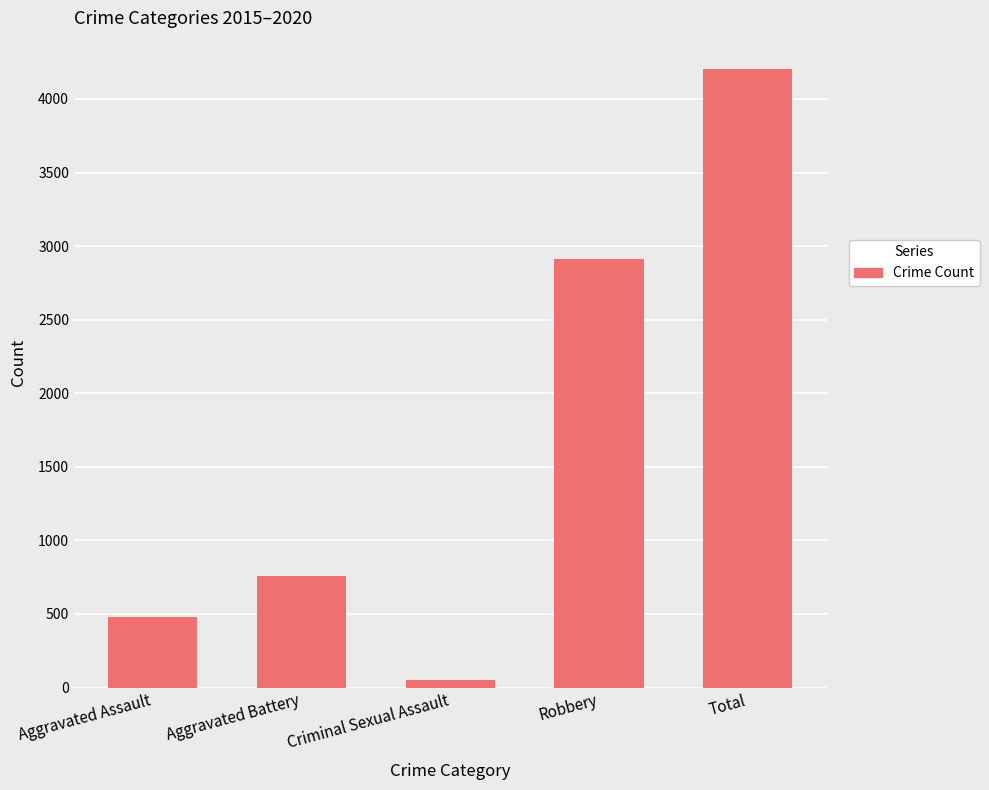

True or false: the data shows 4205 at Total.

True